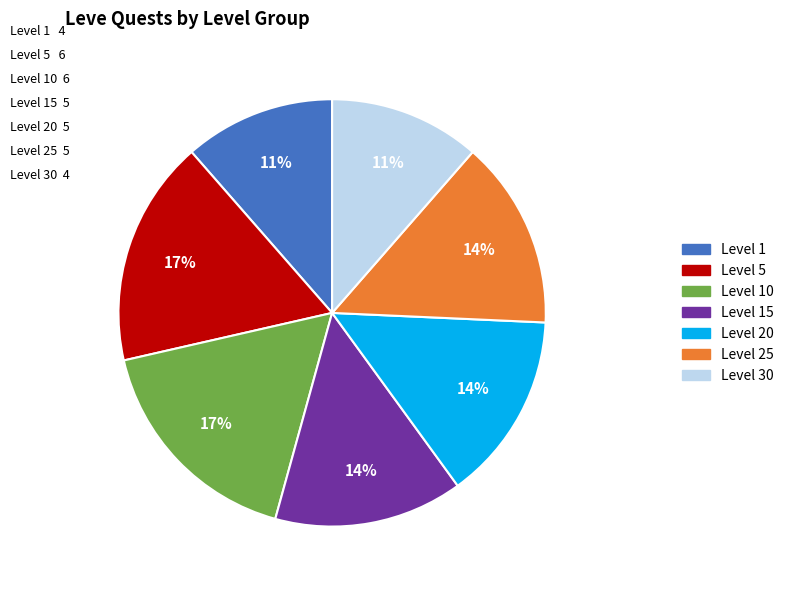

To the nearest percent, what is the average slice percentage?

14%